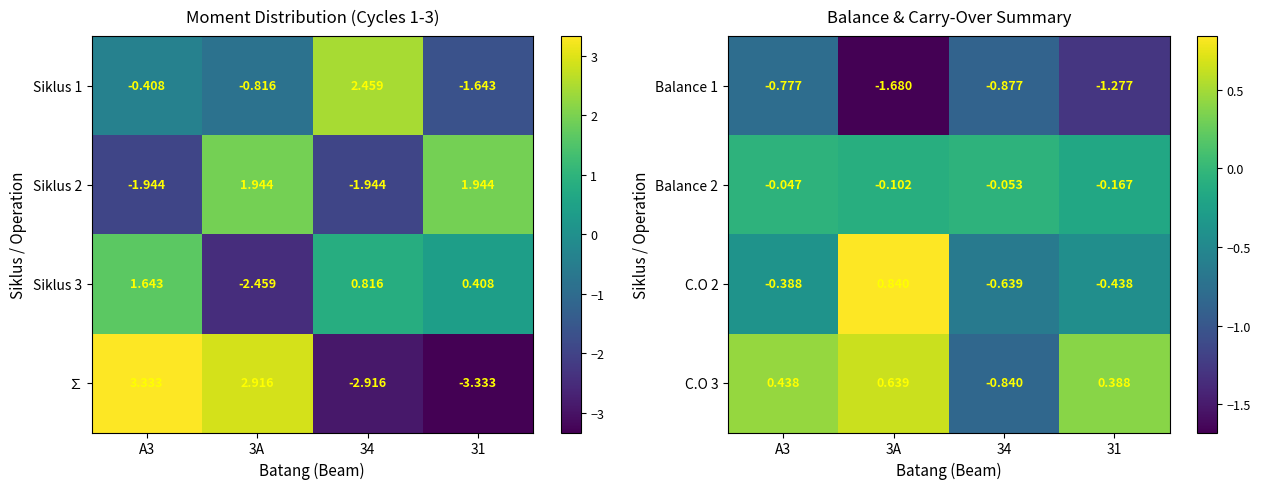

Is it true that C.O 2 equals -0.3 at 34?

False